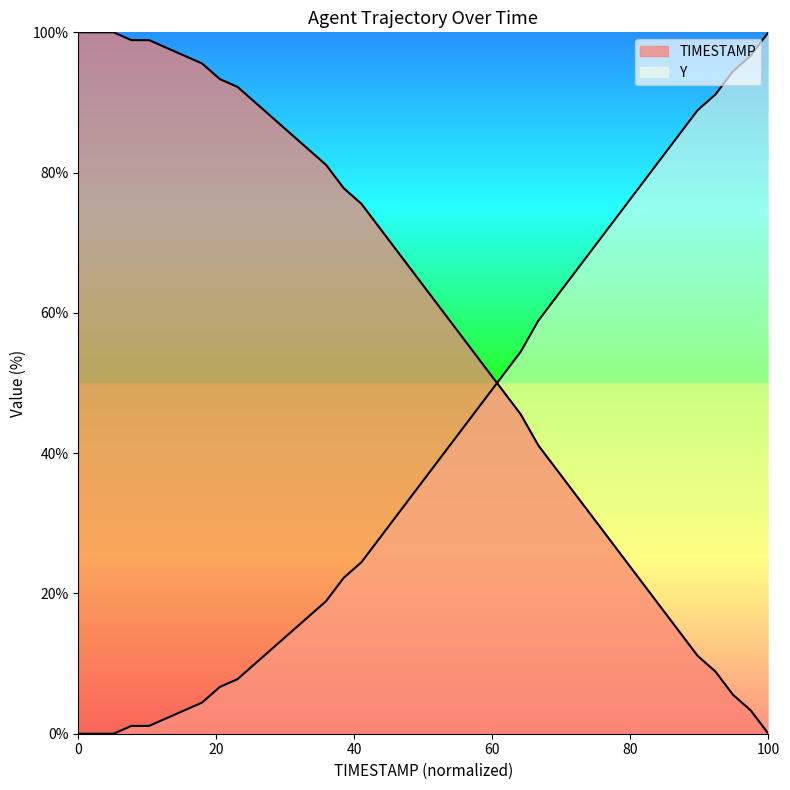

The TIMESTAMP series shows 20.9 at 12. True or false?

False